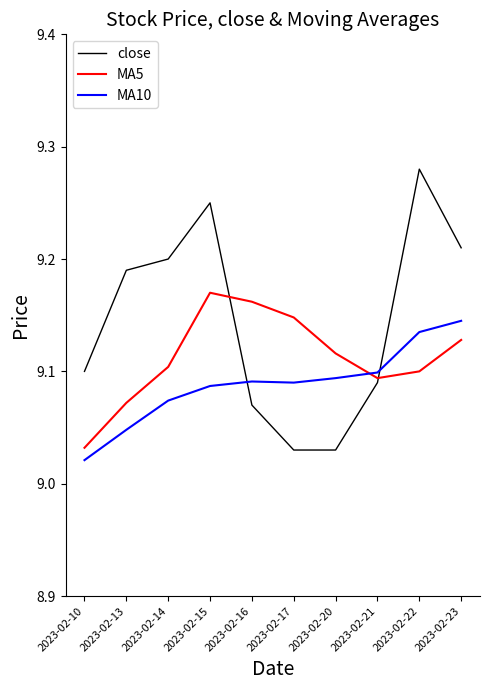

How many lines are shown in the chart?

3